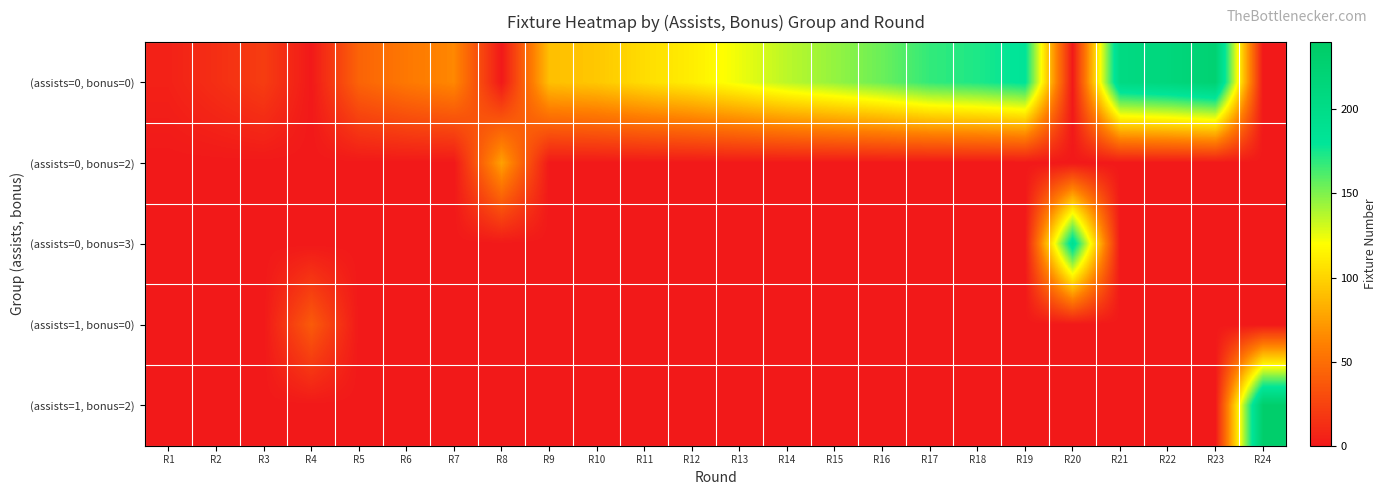

Which series changed the most between R13 and R19?

(assists=0, bonus=0)